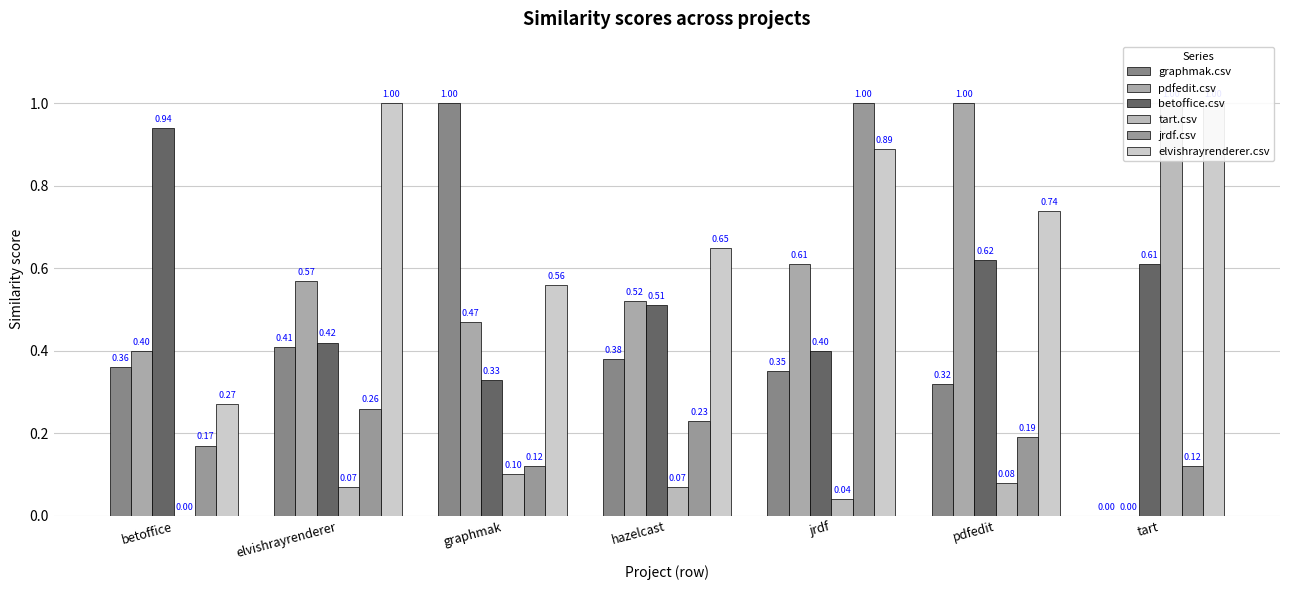

True or false: elvishrayrenderer.csv has a value of 0.3 at betoffice.

True